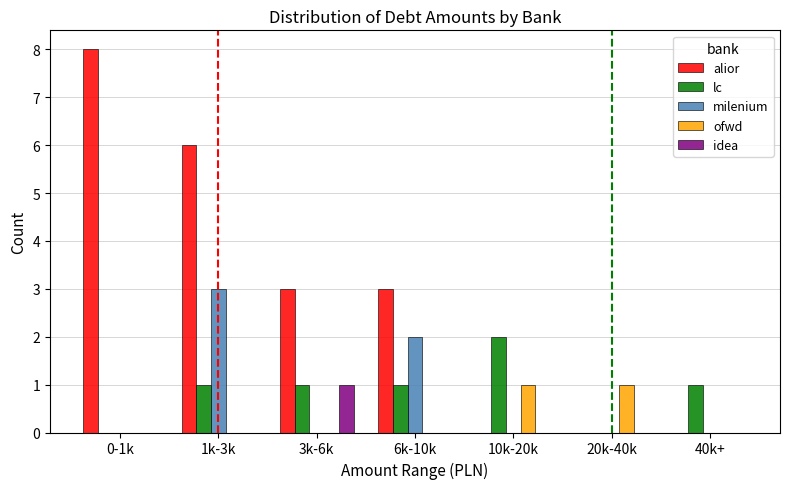

What is the sum of all alior values?

20